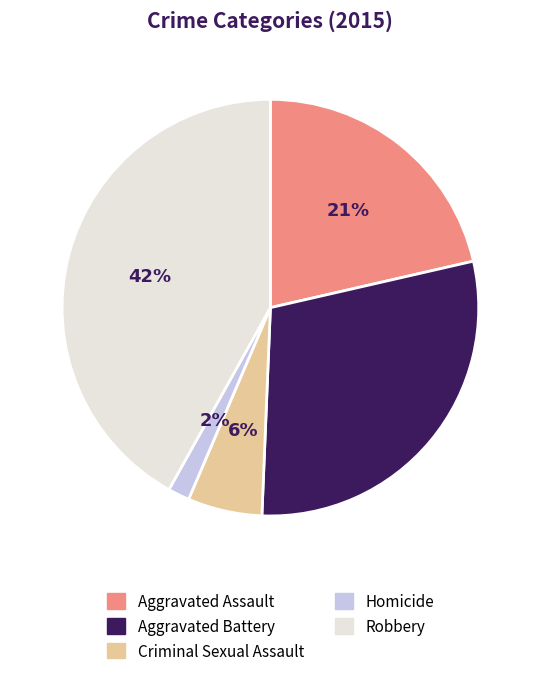

What is the largest slice in the pie chart?

Robbery